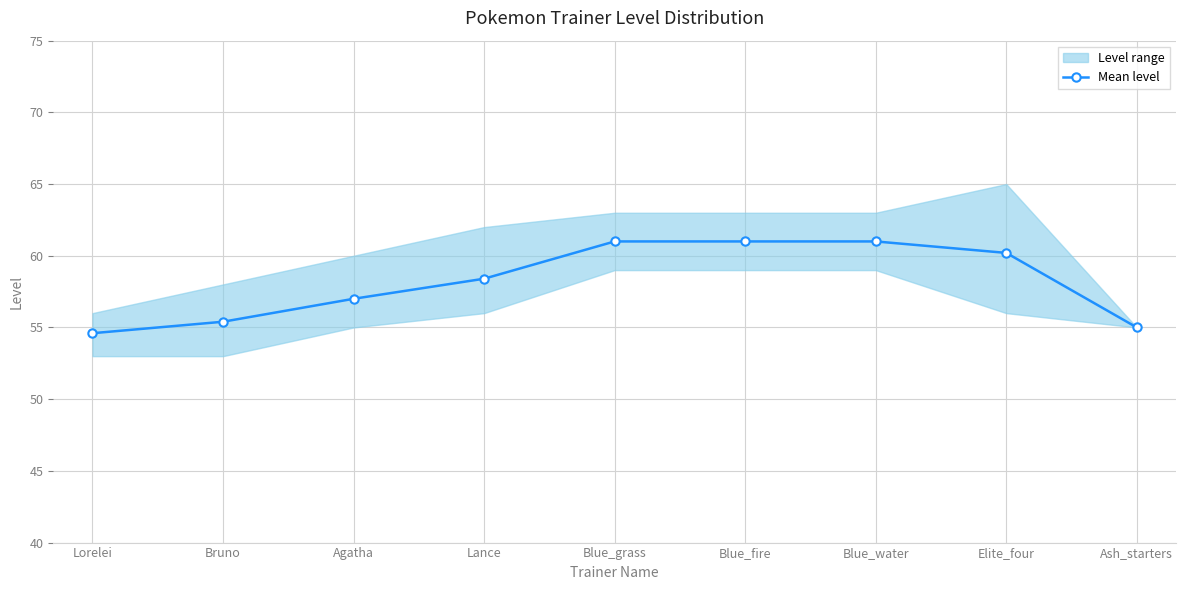

Which has a higher value, Ash_starters or Blue_grass?

Blue_grass